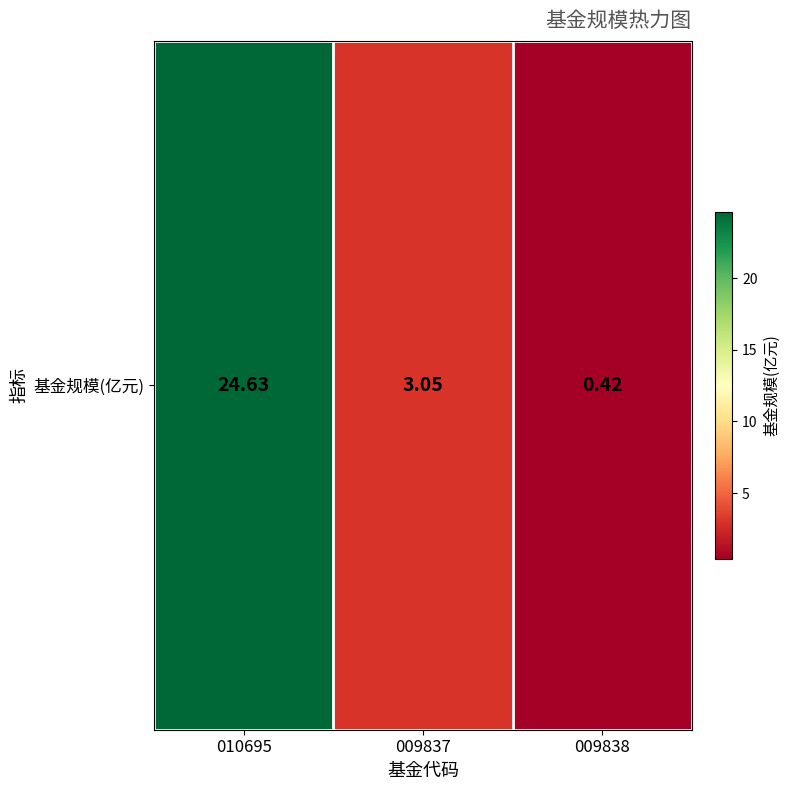

Reading left to right, what are all the values shown in this chart?

24.6	3.0	0.4